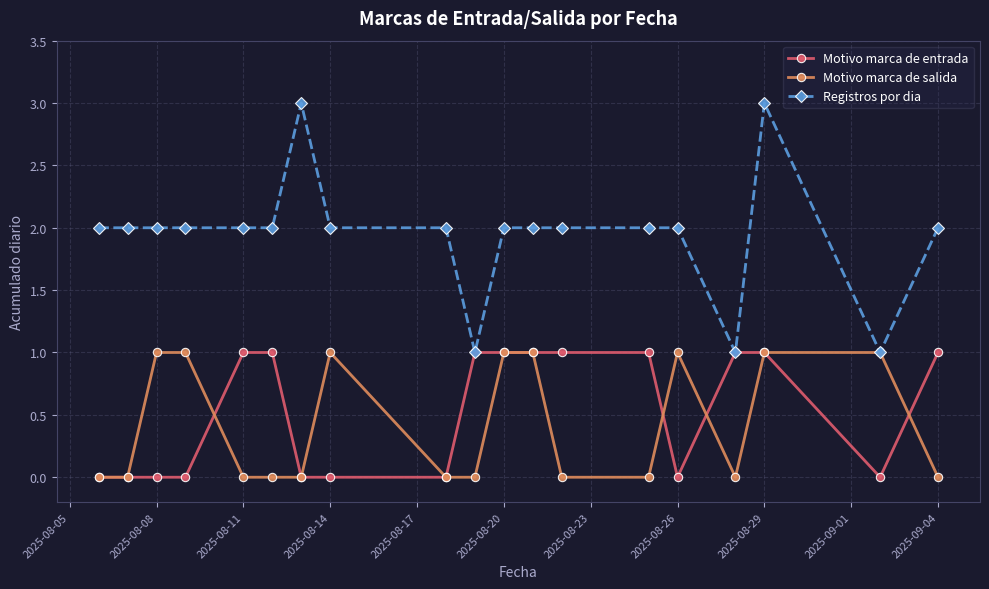

Which series has the largest total across all categories?

Registros por dia